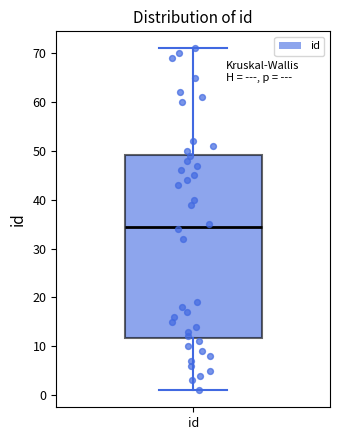

Transcribe this box plot: give where the median line is, the range the box spans, and where the two whiskers end, as read against the y-axis. The values are not printed on the chart, so give them approximately, as read against the axis.

median 35, box 12 to 49, whiskers 1 to 71